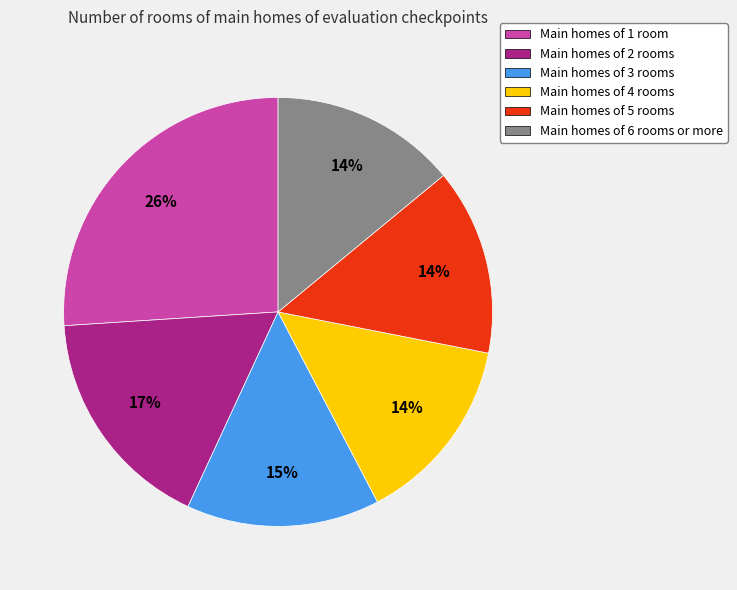

Is there any slice that represents more than half of the pie?

No